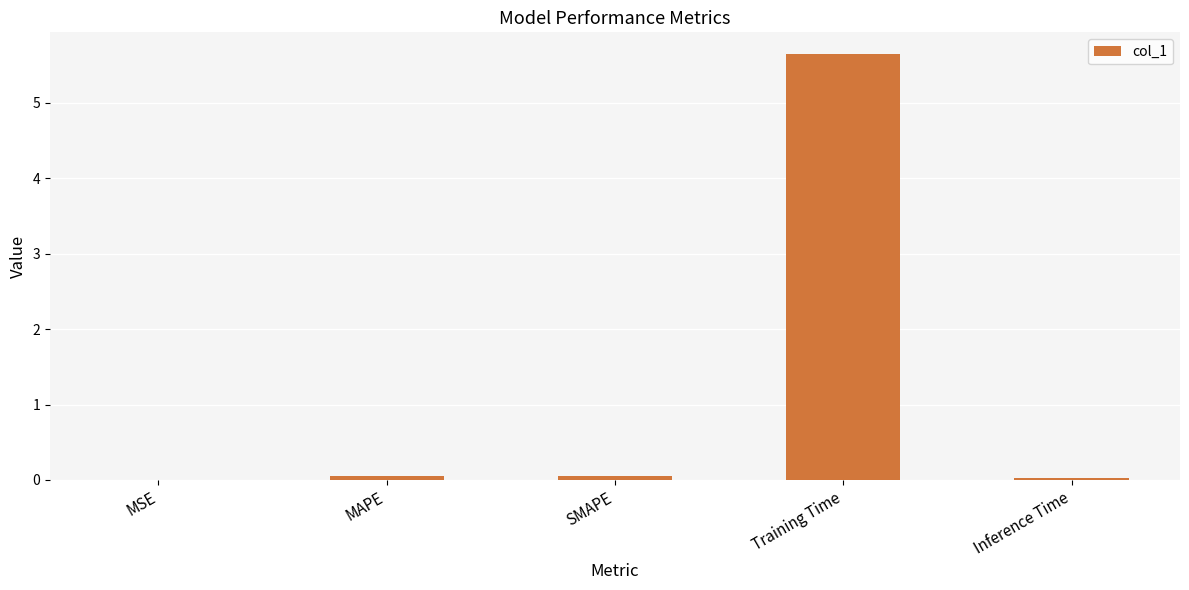

The chart shows a value of 9.3 at Training Time. True or false?

False